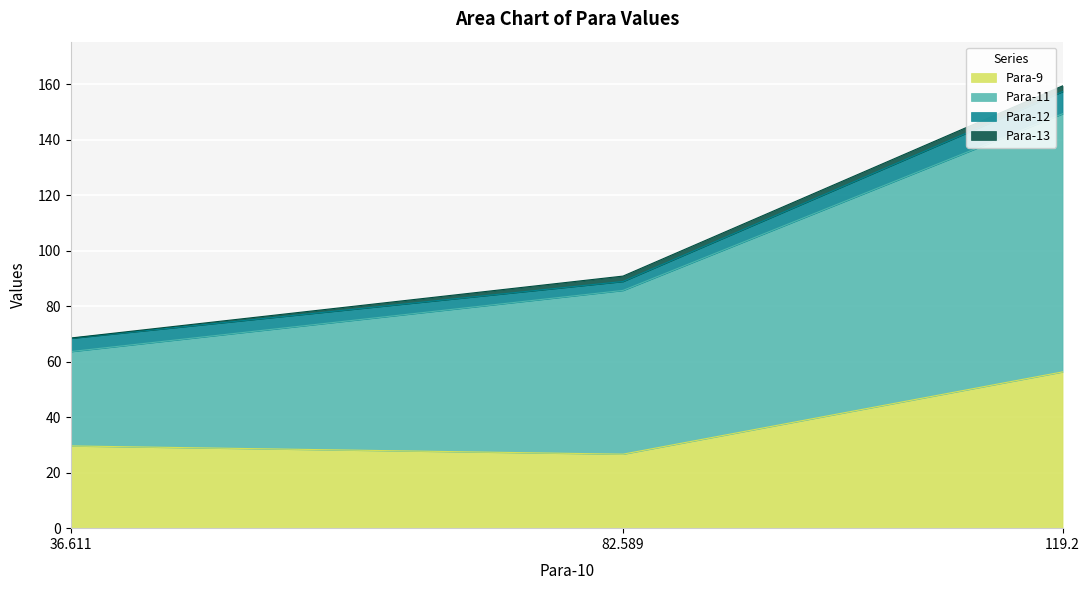

Which series has the largest range (max minus min)?

Para-11